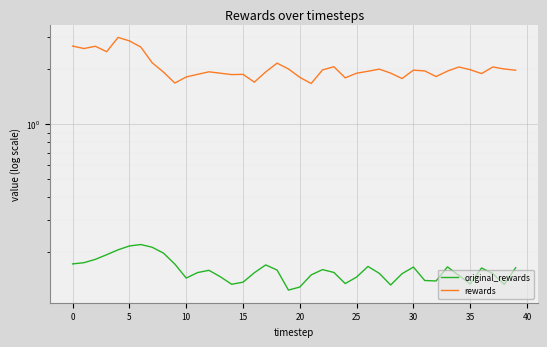

True or false: rewards has a value of 3.0 at 40.

False